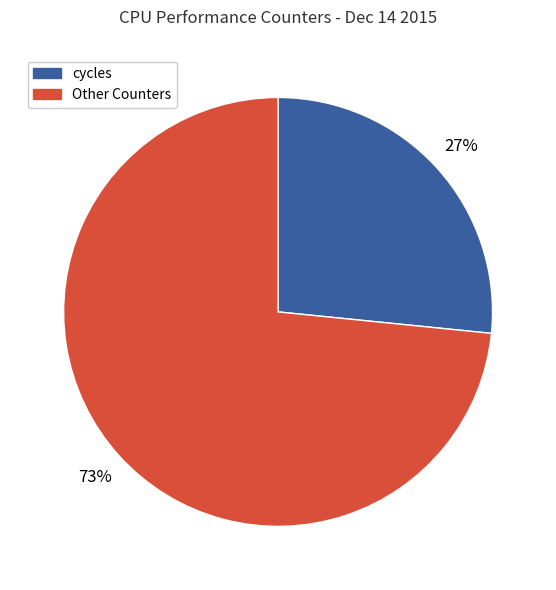

Is there a majority slice in this chart?

Yes